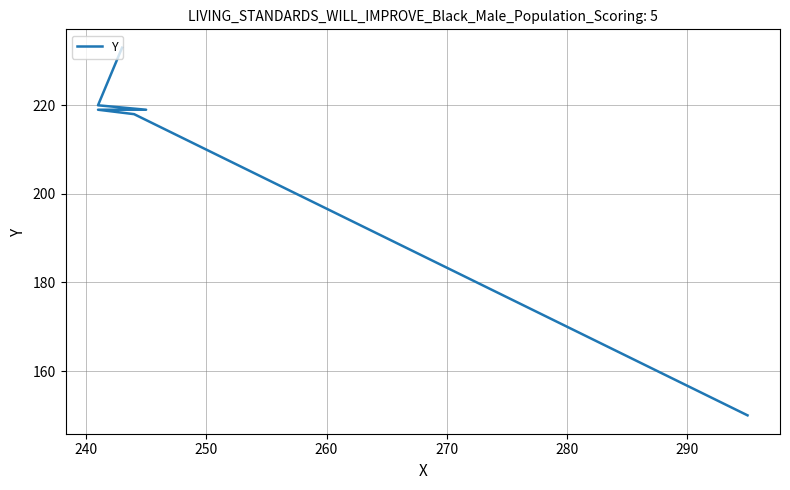

Where is the data nearest to the value 191?

240